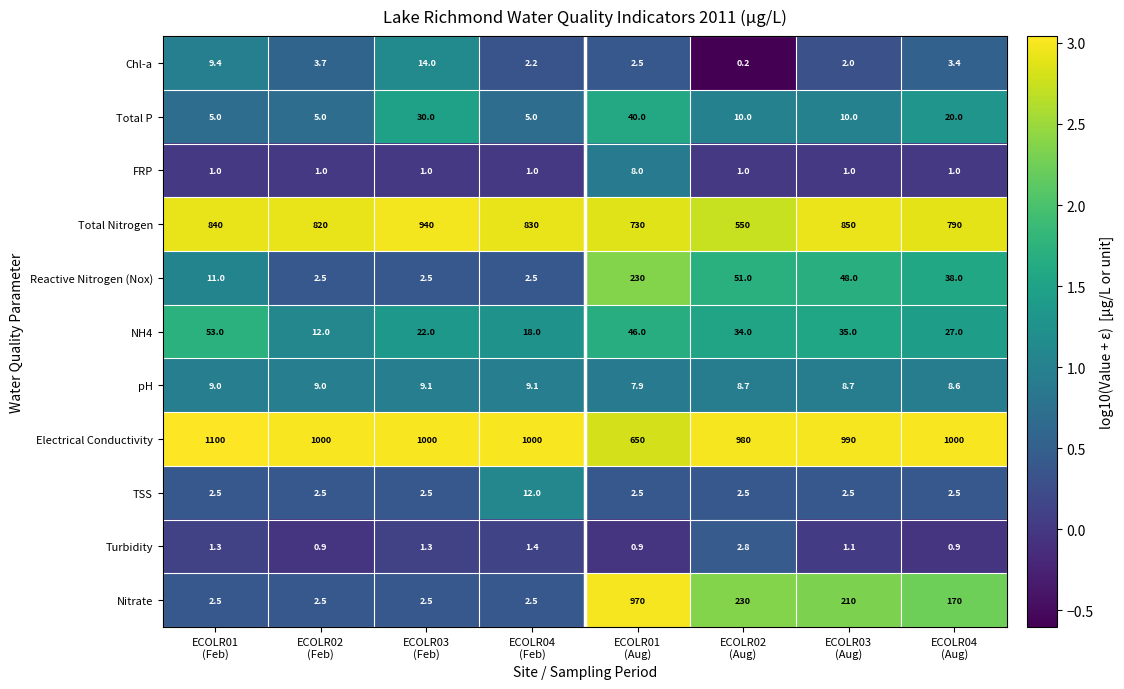

At which category is the sum across all series the highest?

ECOLR01
(Aug)